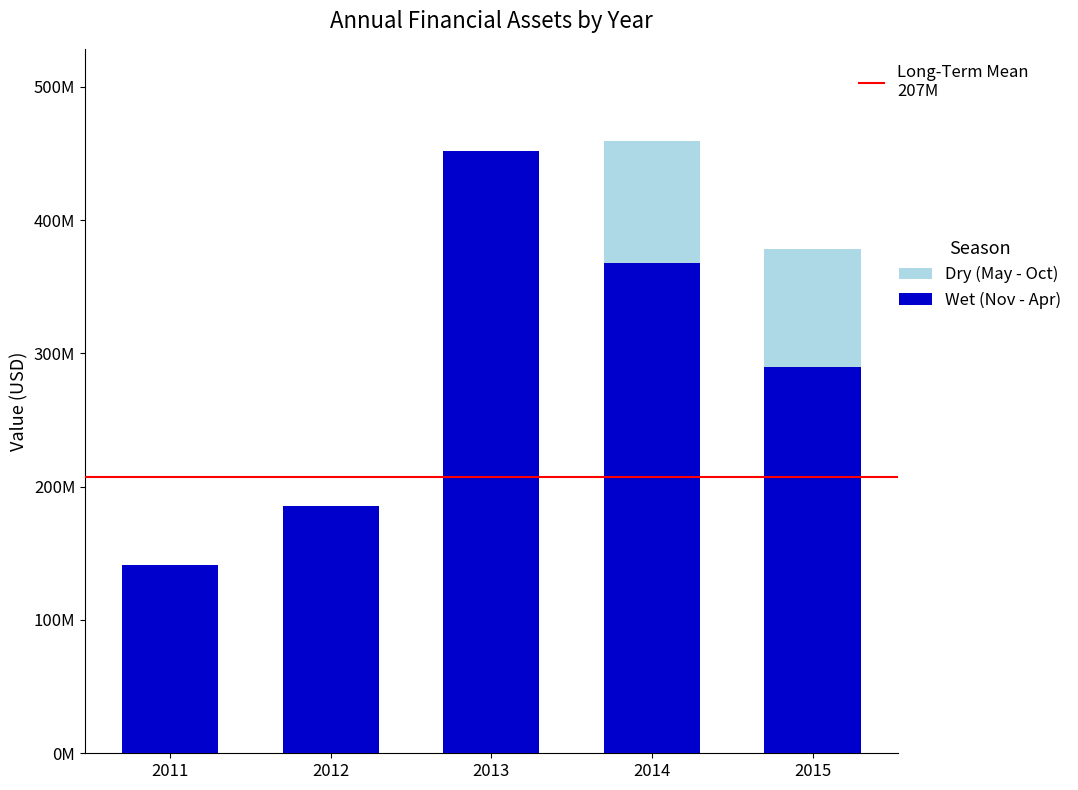

What are all the series names shown in the legend?

Dry (May - Oct), Wet (Nov - Apr)